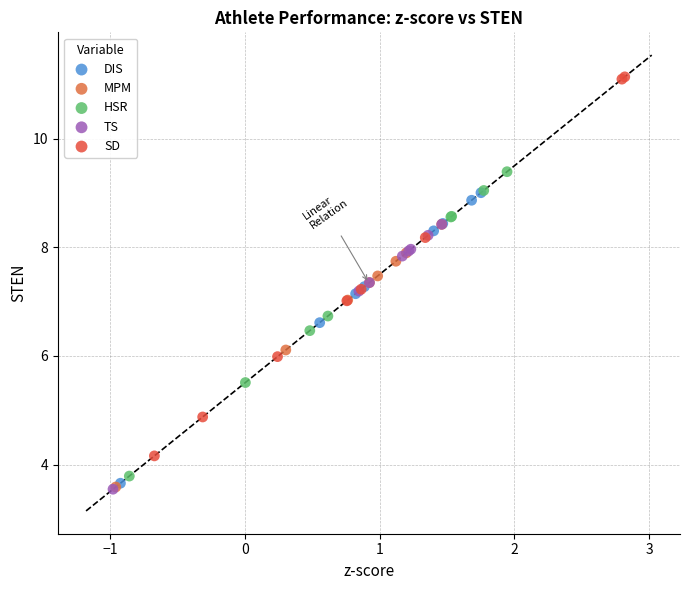

Which series contains the highest Y value?

SD